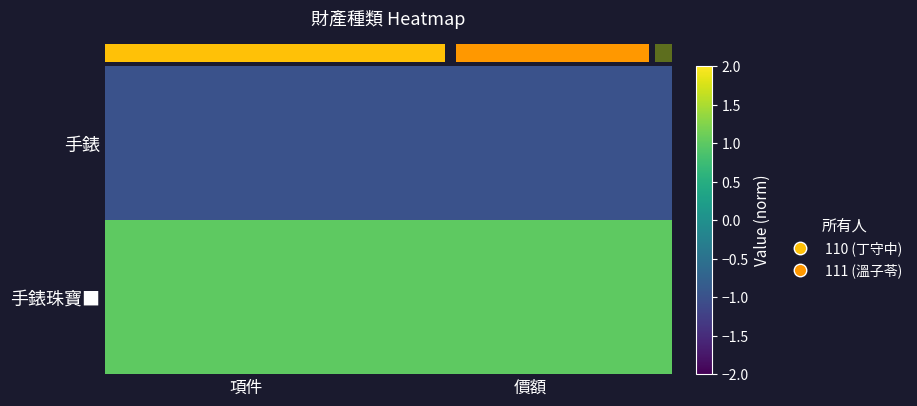

Reading right to left, list all the values displayed in this chart.

手錶: 價額=-1	項件=-1
手錶珠寶■: 價額=1	項件=1